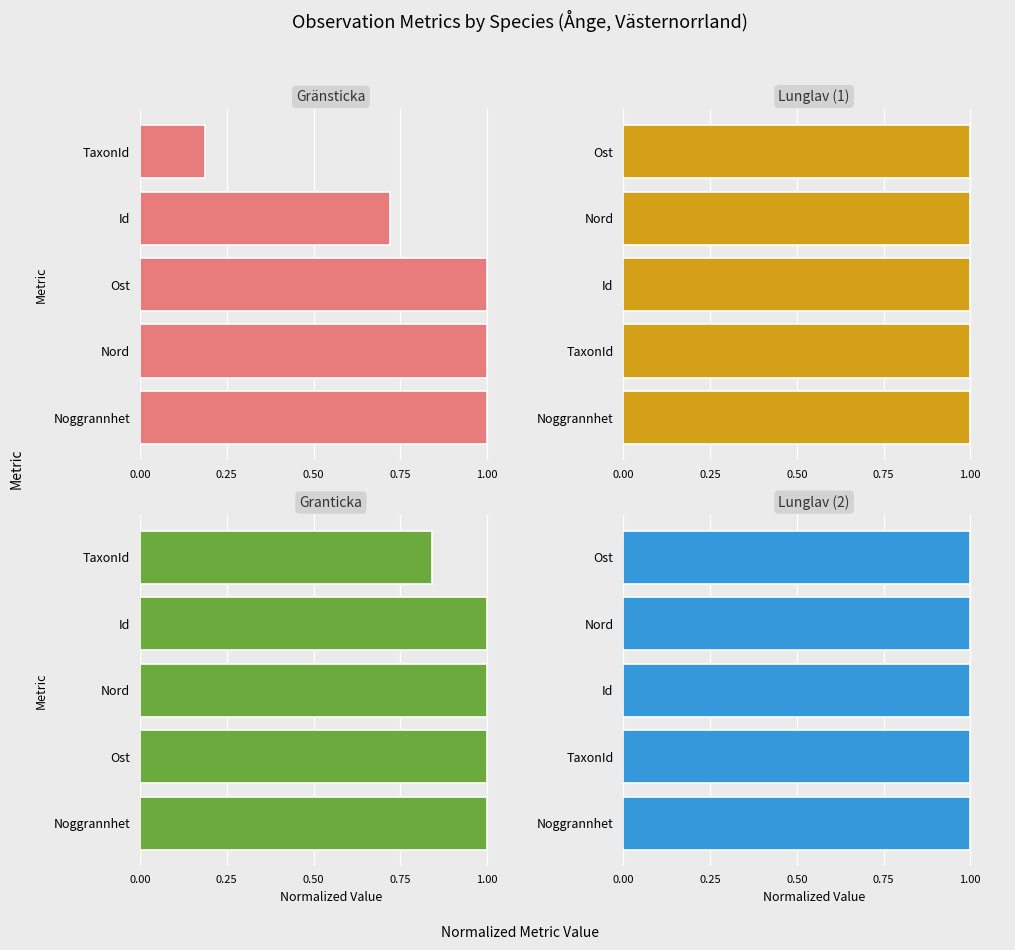

Is it true that Lunglav (1) equals 0.6 at Nord?

False